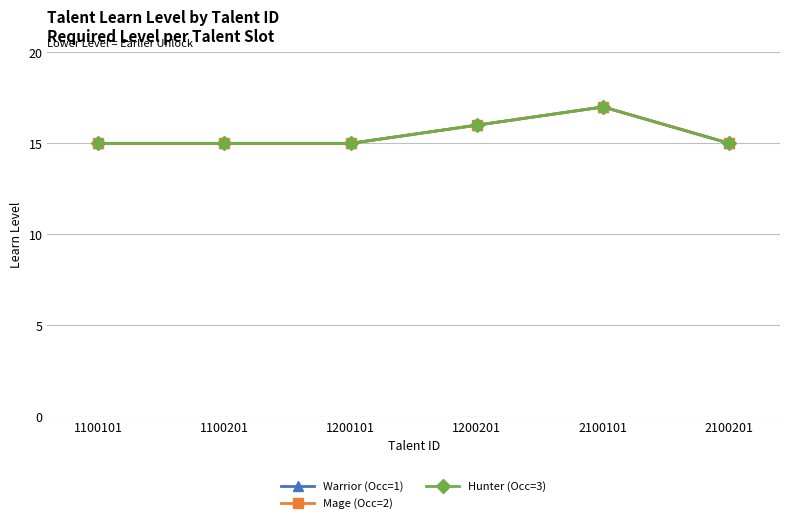

Is this an area chart (filled region under the line)?

No